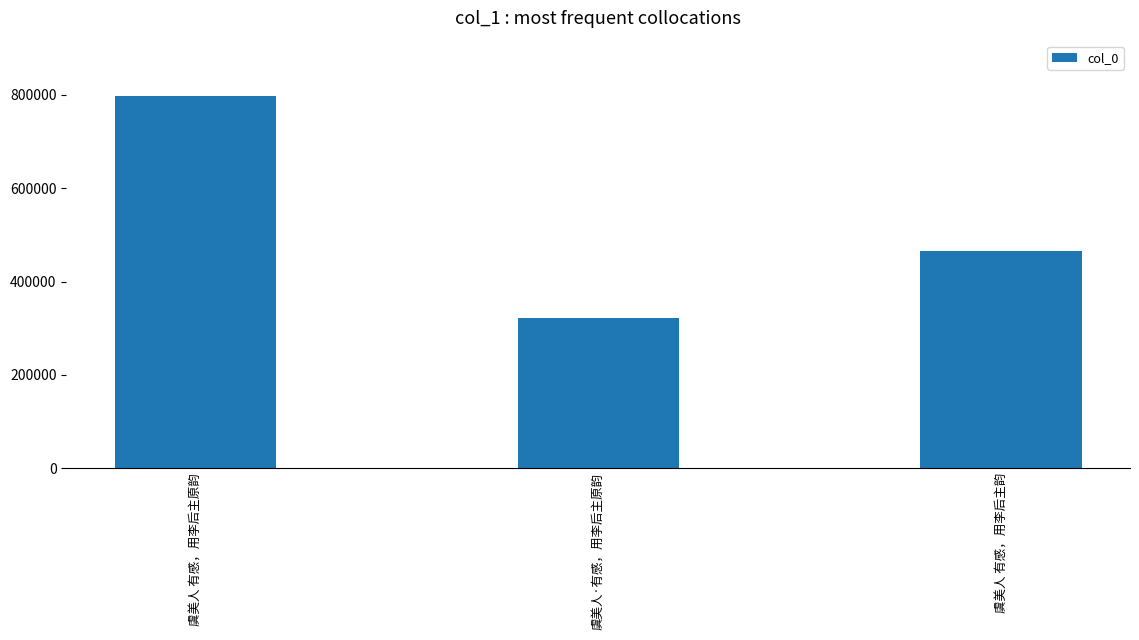

Rank the categories by value from lowest to highest.

虞美人·有感，用李后主原韵, 虞美人 有感，用李后主韵, 虞美人 有感，用李后主原韵